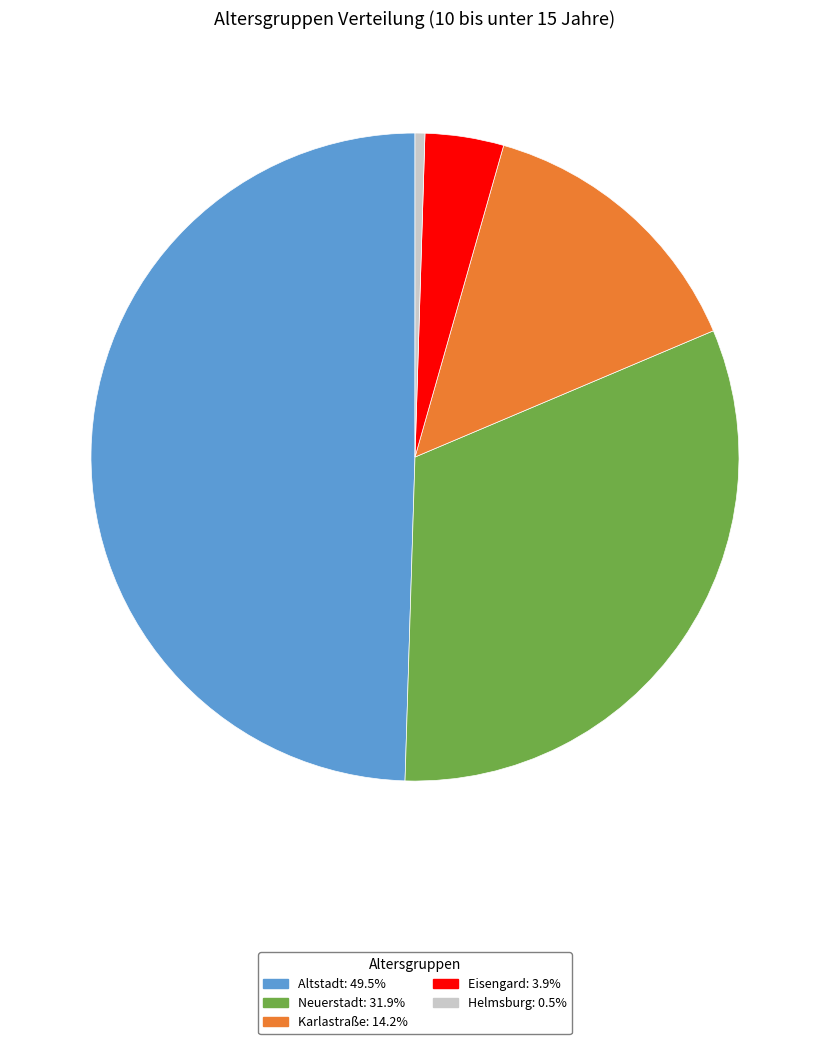

Approximately how many times larger is the value at Altstadt compared to Karlastraße?

3.5